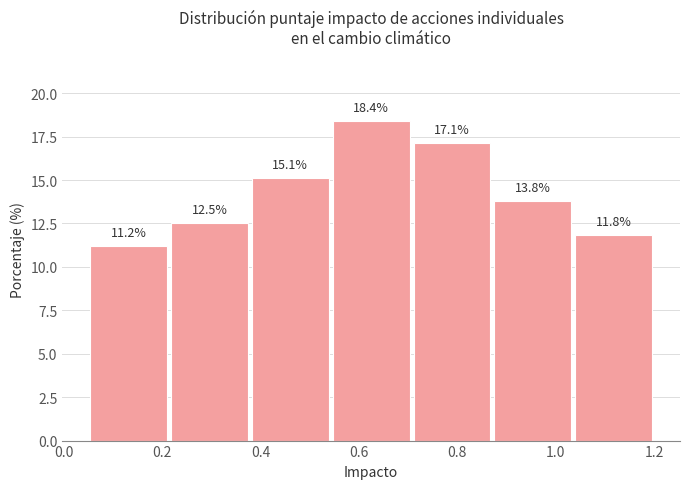

Over which range of the x-axis is the bar tallest?

0.54 to 0.70